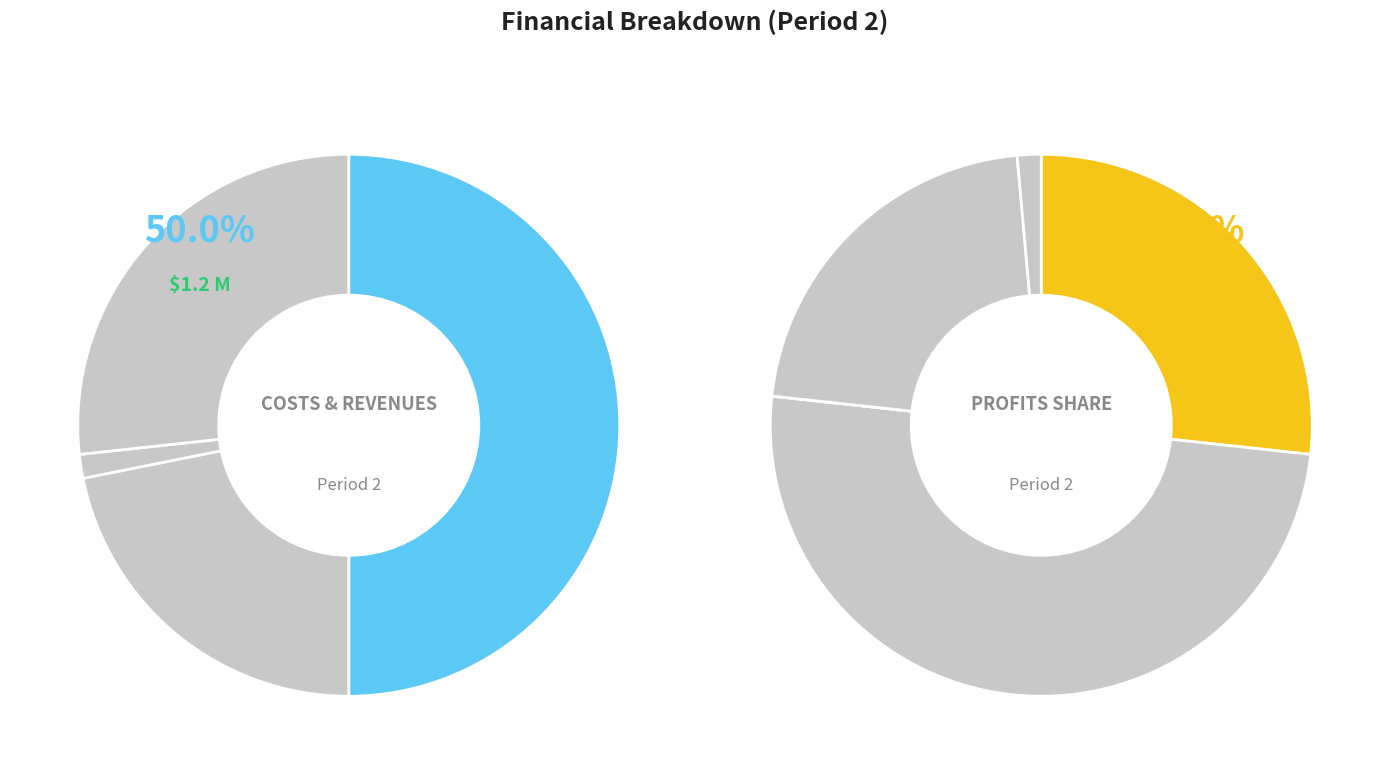

What is the largest slice in the pie chart?

Total Revenues